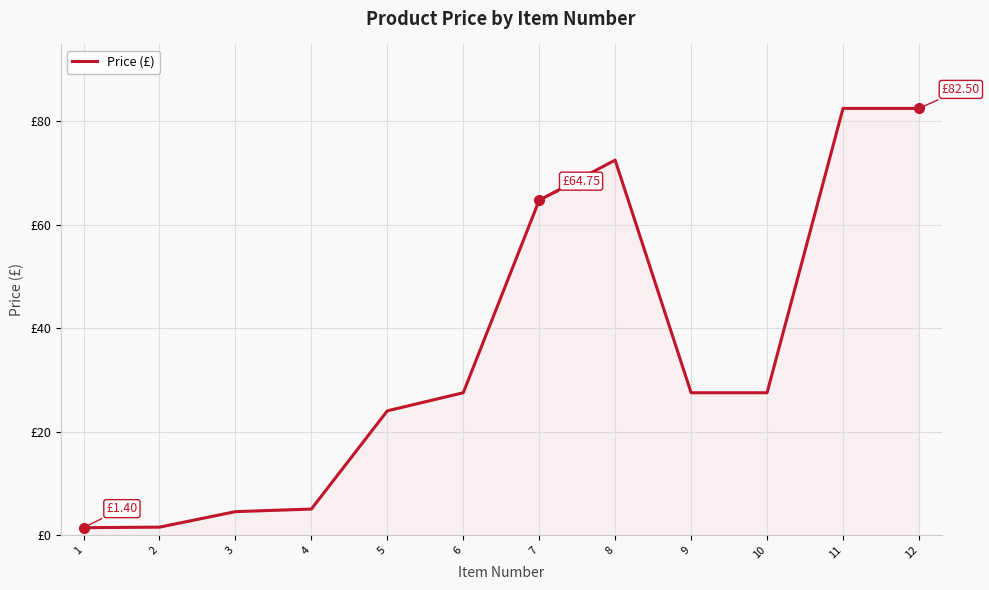

Does the chart display data point markers on the line(s)?

No